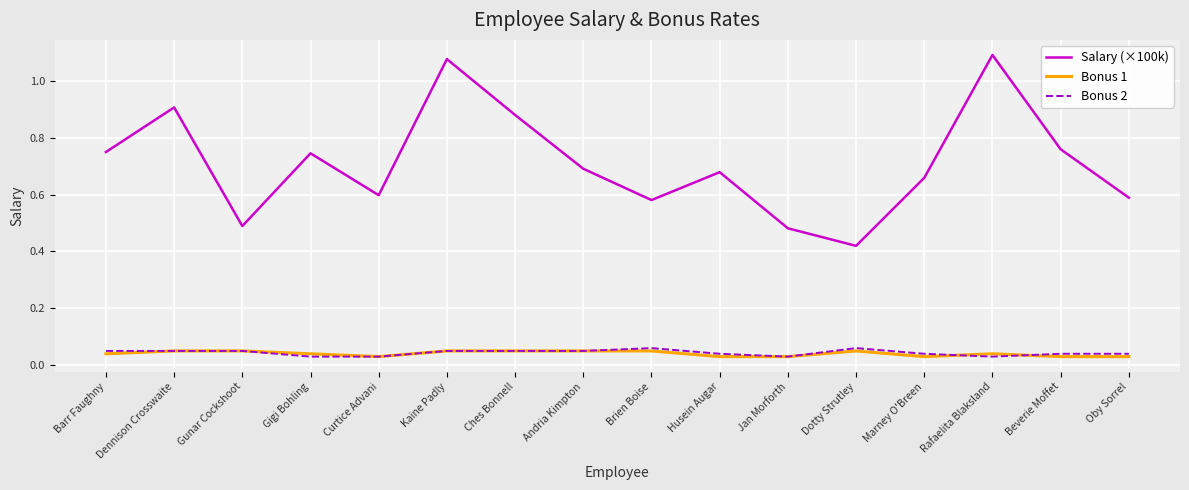

Which series has the largest total across all categories?

Salary (×100k)